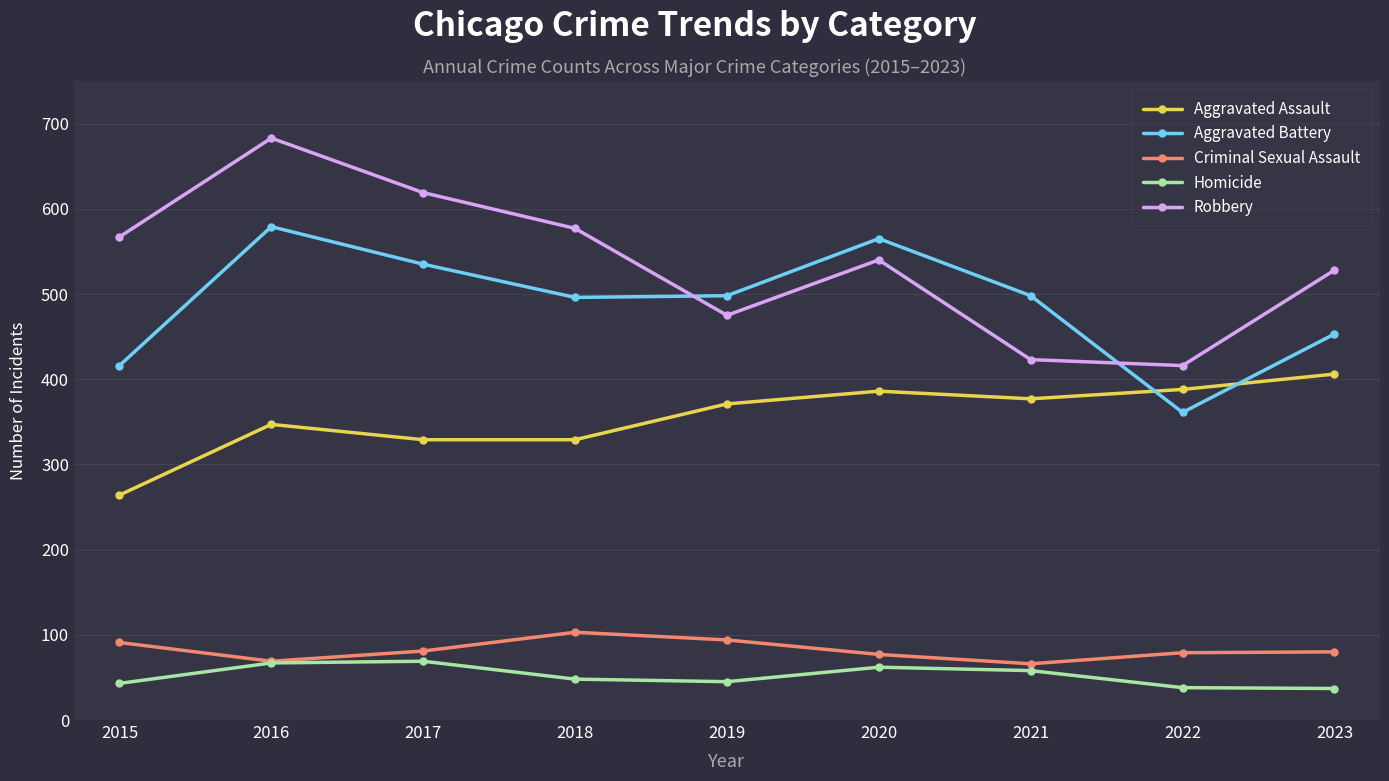

Which series has the widest spread of values?

Robbery